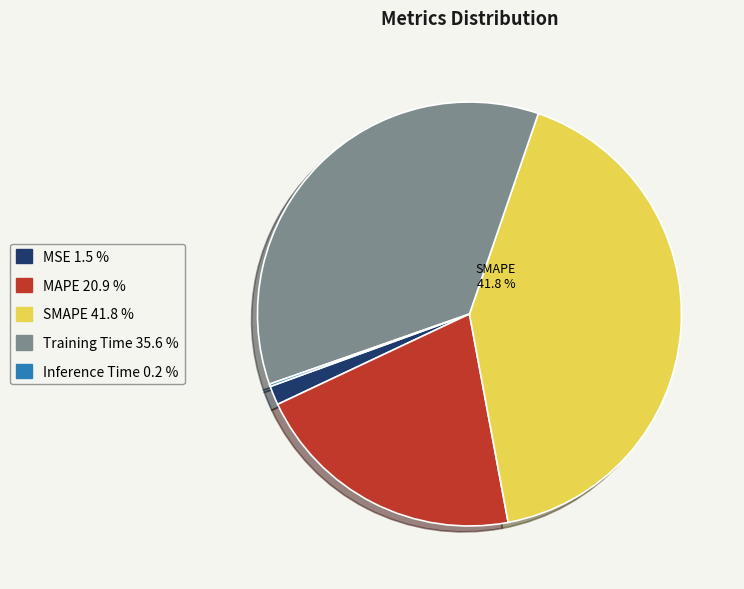

Is the sum of MAPE and Training Time greater than half?

Yes